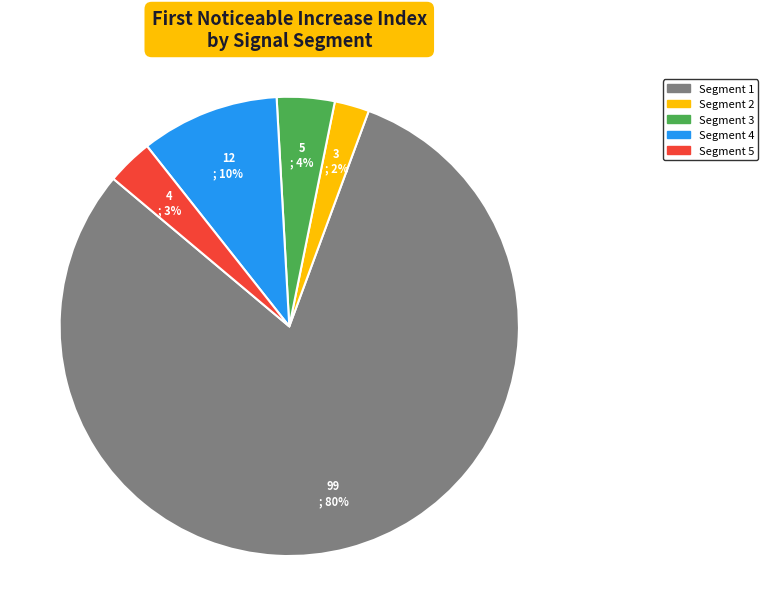

Is there any slice that represents more than half of the pie?

Yes